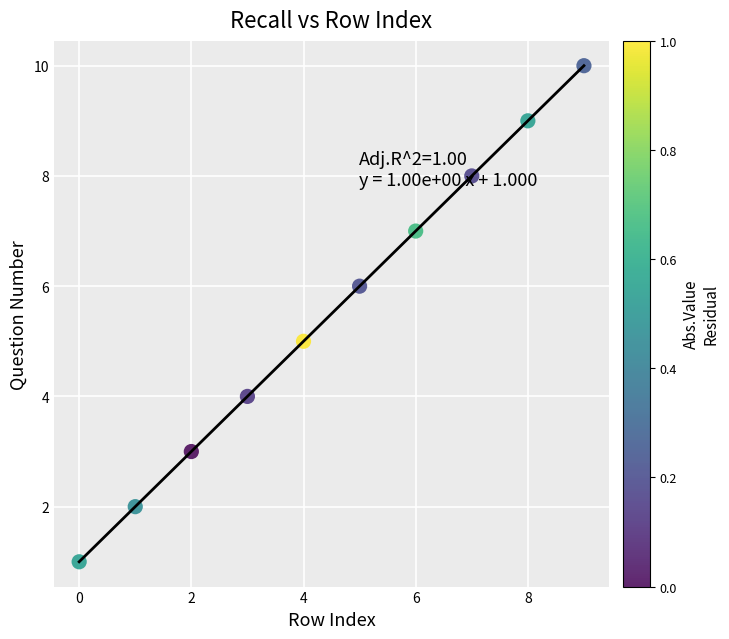

What is the greatest value displayed?

10.0